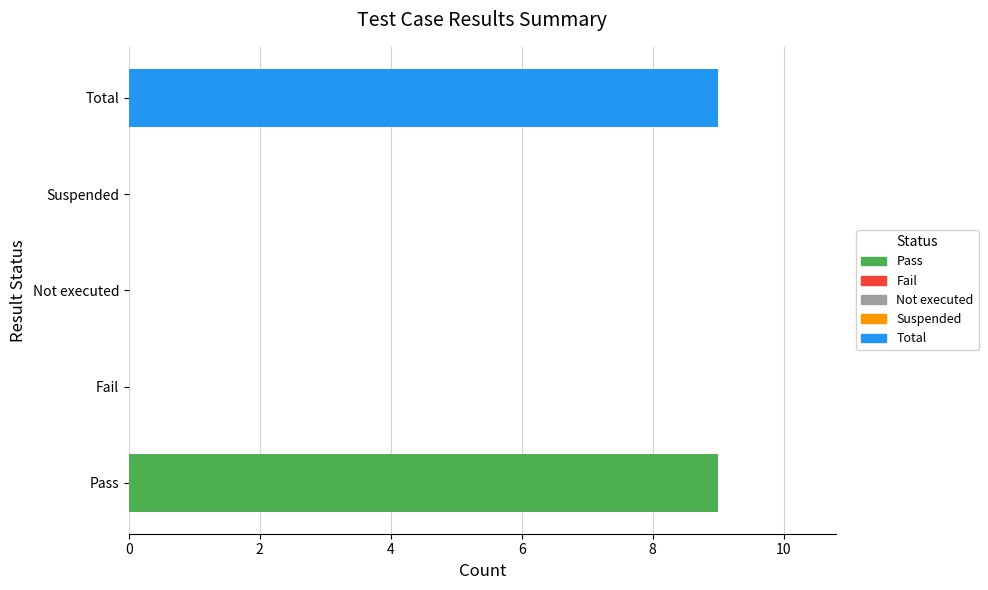

Are the bars horizontal?

Yes